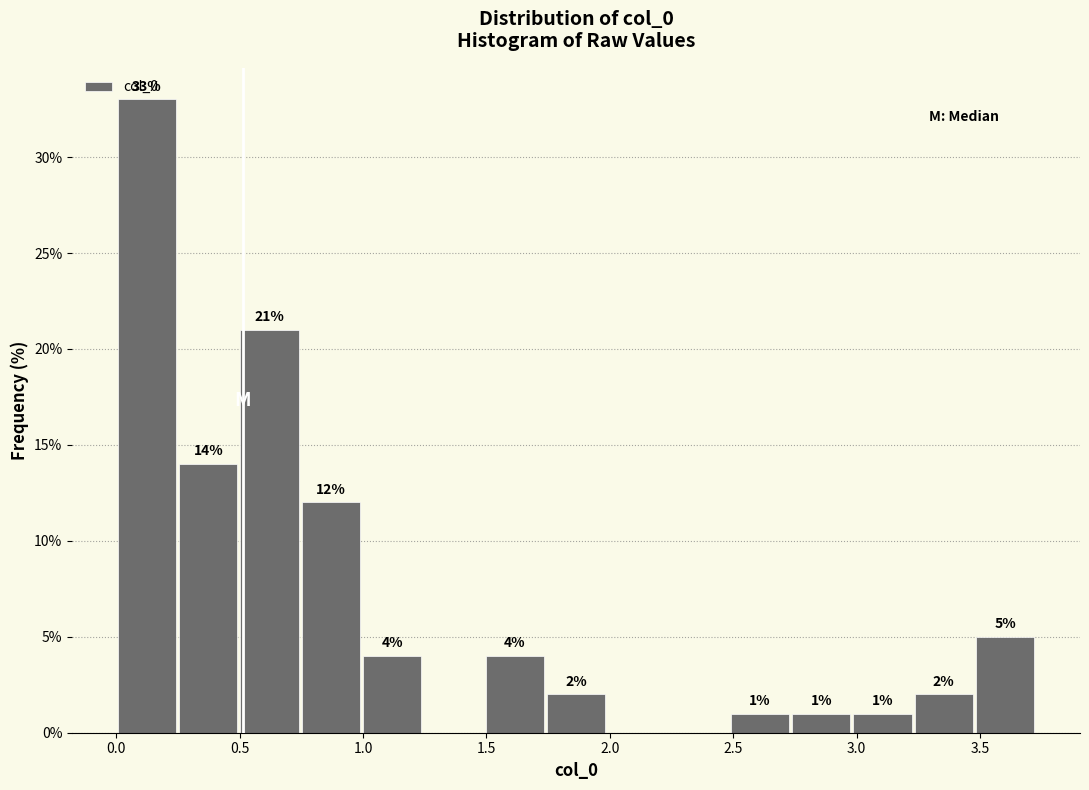

Which range on the x-axis has the tallest bar?

0.00 to 0.25